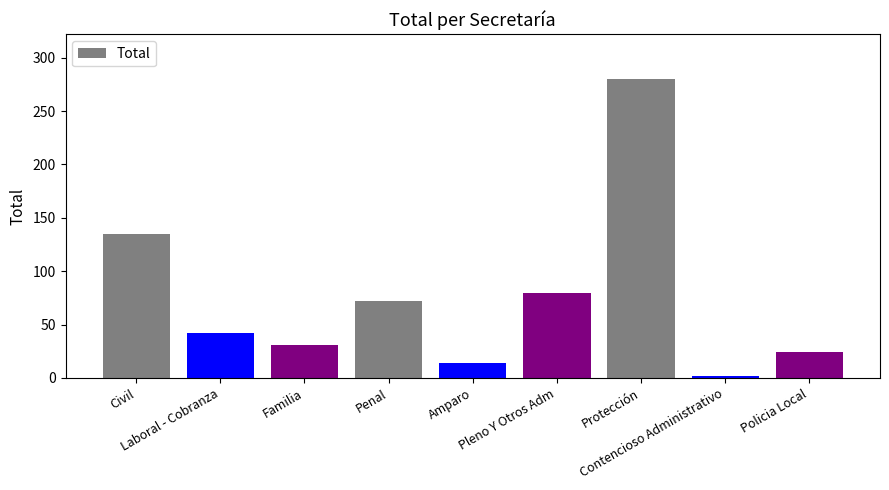

At which category does the chart reach its minimum across all series?

Contencioso Administrativo